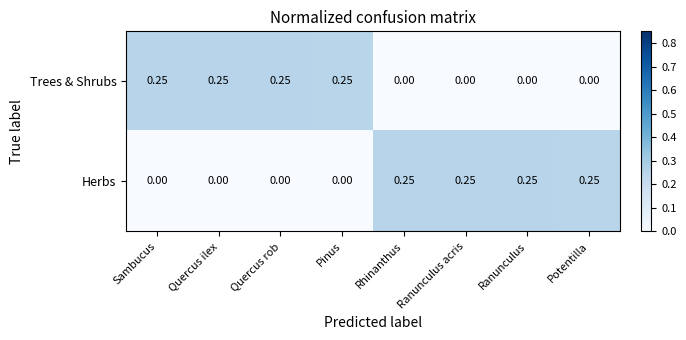

At how many categories does at least one series exceed 0?

8